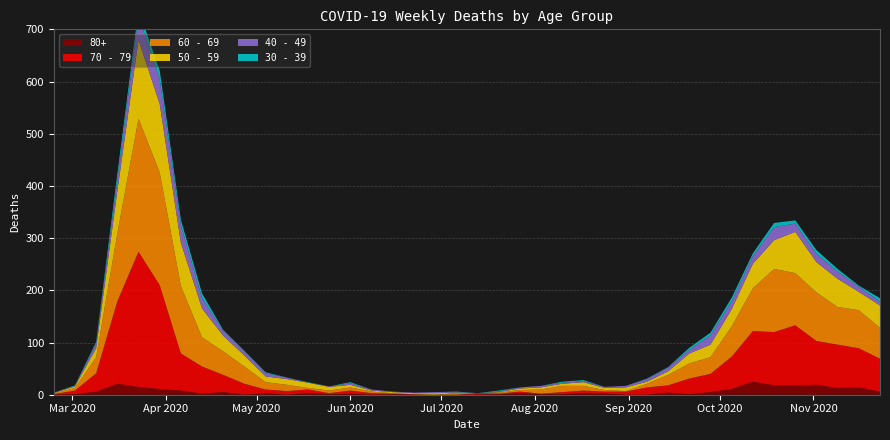

Reading right to left, extract all data points from this chart.

80+: 2020-11-23=6	2020-11-16=14	2020-11-09=13	2020-11-02=19	2020-10-26=18	2020-10-19=18	2020-10-12=25	2020-10-05=11	2020-09-28=5	2020-09-21=1	2020-09-14=4	2020-09-07=0	2020-08-31=0	2020-08-24=2	2020-08-17=3	2020-08-10=1	2020-08-03=1	2020-07-27=3	2020-07-20=1	2020-07-13=0	2020-07-06=0	2020-06-29=0	2020-06-22=0	2020-06-15=1	2020-06-08=0	2020-06-01=2	2020-05-25=1	2020-05-18=3	2020-05-11=0	2020-05-04=3	2020-04-27=0	2020-04-20=5	2020-04-13=2	2020-04-06=8	2020-03-30=11	2020-03-23=15	2020-03-16=21	2020-03-09=6	2020-03-02=1	2020-02-24=0
30 - 39: 2020-11-23=7	2020-11-16=2	2020-11-09=5	2020-11-02=7	2020-10-26=6	2020-10-19=8	2020-10-12=5	2020-10-05=7	2020-09-28=5	2020-09-21=4	2020-09-14=1	2020-09-07=1	2020-08-31=0	2020-08-24=0	2020-08-17=2	2020-08-10=2	2020-08-03=0	2020-07-27=0	2020-07-20=2	2020-07-13=0	2020-07-06=1	2020-06-29=0	2020-06-22=0	2020-06-15=0	2020-06-08=0	2020-06-01=2	2020-05-25=0	2020-05-18=1	2020-05-11=0	2020-05-04=2	2020-04-27=2	2020-04-20=2	2020-04-13=9	2020-04-06=10	2020-03-30=17	2020-03-23=12	2020-03-16=12	2020-03-09=3	2020-03-02=1	2020-02-24=0
40 - 49: 2020-11-23=7	2020-11-16=10	2020-11-09=14	2020-11-02=16	2020-10-26=16	2020-10-19=25	2020-10-12=15	2020-10-05=15	2020-09-28=18	2020-09-21=7	2020-09-14=7	2020-09-07=5	2020-08-31=3	2020-08-24=2	2020-08-17=2	2020-08-10=2	2020-08-03=3	2020-07-27=2	2020-07-20=1	2020-07-13=0	2020-07-06=1	2020-06-29=2	2020-06-22=1	2020-06-15=1	2020-06-08=2	2020-06-01=3	2020-05-25=1	2020-05-18=0	2020-05-11=3	2020-05-04=6	2020-04-27=7	2020-04-20=9	2020-04-13=20	2020-04-06=34	2020-03-30=47	2020-03-23=46	2020-03-16=21	2020-03-09=9	2020-03-02=1	2020-02-24=1
50 - 59: 2020-11-23=43	2020-11-16=35	2020-11-09=54	2020-11-02=58	2020-10-26=79	2020-10-19=55	2020-10-12=47	2020-10-05=33	2020-09-28=24	2020-09-21=19	2020-09-14=7	2020-09-07=4	2020-08-31=7	2020-08-24=4	2020-08-17=7	2020-08-10=4	2020-08-03=4	2020-07-27=3	2020-07-20=1	2020-07-13=0	2020-07-06=1	2020-06-29=3	2020-06-22=2	2020-06-15=2	2020-06-08=2	2020-06-01=5	2020-05-25=7	2020-05-18=10	2020-05-11=11	2020-05-04=11	2020-04-27=21	2020-04-20=30	2020-04-13=55	2020-04-06=83	2020-03-30=131	2020-03-23=151	2020-03-16=81	2020-03-09=17	2020-03-02=3	2020-02-24=1
60 - 69: 2020-11-23=59	2020-11-16=73	2020-11-09=72	2020-11-02=93	2020-10-26=100	2020-10-19=121	2020-10-12=82	2020-10-05=58	2020-09-28=32	2020-09-21=29	2020-09-14=20	2020-09-07=7	2020-08-31=1	2020-08-24=3	2020-08-17=9	2020-08-10=12	2020-08-03=8	2020-07-27=3	2020-07-20=2	2020-07-13=0	2020-07-06=3	2020-06-29=0	2020-06-22=0	2020-06-15=1	2020-06-08=3	2020-06-01=6	2020-05-25=5	2020-05-18=3	2020-05-11=12	2020-05-04=14	2020-04-27=33	2020-04-20=45	2020-04-13=56	2020-04-06=129	2020-03-30=216	2020-03-23=255	2020-03-16=130	2020-03-09=31	2020-03-02=5	2020-02-24=1
70 - 79: 2020-11-23=63	2020-11-16=75	2020-11-09=83	2020-11-02=84	2020-10-26=115	2020-10-19=102	2020-10-12=97	2020-10-05=62	2020-09-28=35	2020-09-21=30	2020-09-14=14	2020-09-07=14	2020-08-31=6	2020-08-24=4	2020-08-17=5	2020-08-10=4	2020-08-03=1	2020-07-27=3	2020-07-20=1	2020-07-13=3	2020-07-06=0	2020-06-29=0	2020-06-22=1	2020-06-15=1	2020-06-08=3	2020-06-01=6	2020-05-25=2	2020-05-18=7	2020-05-11=7	2020-05-04=7	2020-04-27=21	2020-04-20=33	2020-04-13=52	2020-04-06=71	2020-03-30=199	2020-03-23=259	2020-03-16=158	2020-03-09=35	2020-03-02=7	2020-02-24=1